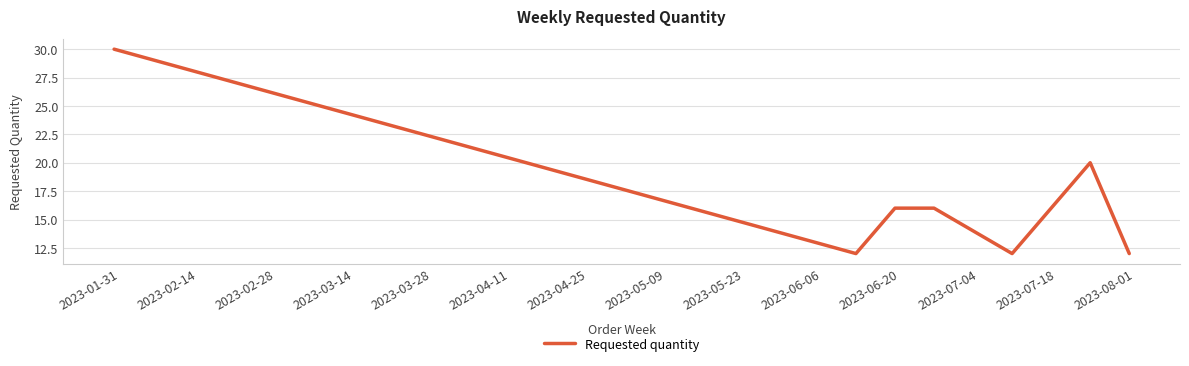

What is the difference between the maximum and second lowest values?

18